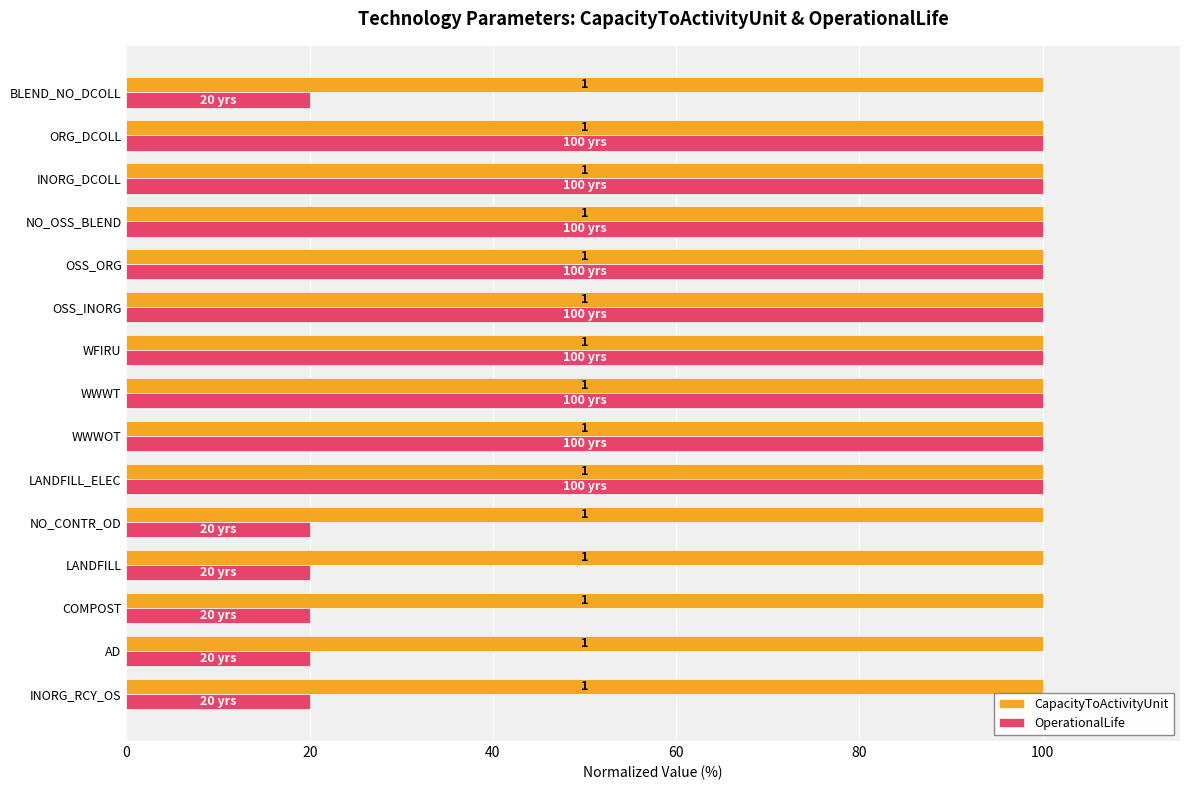

What are all the series names shown in the legend?

CapacityToActivityUnit, OperationalLife